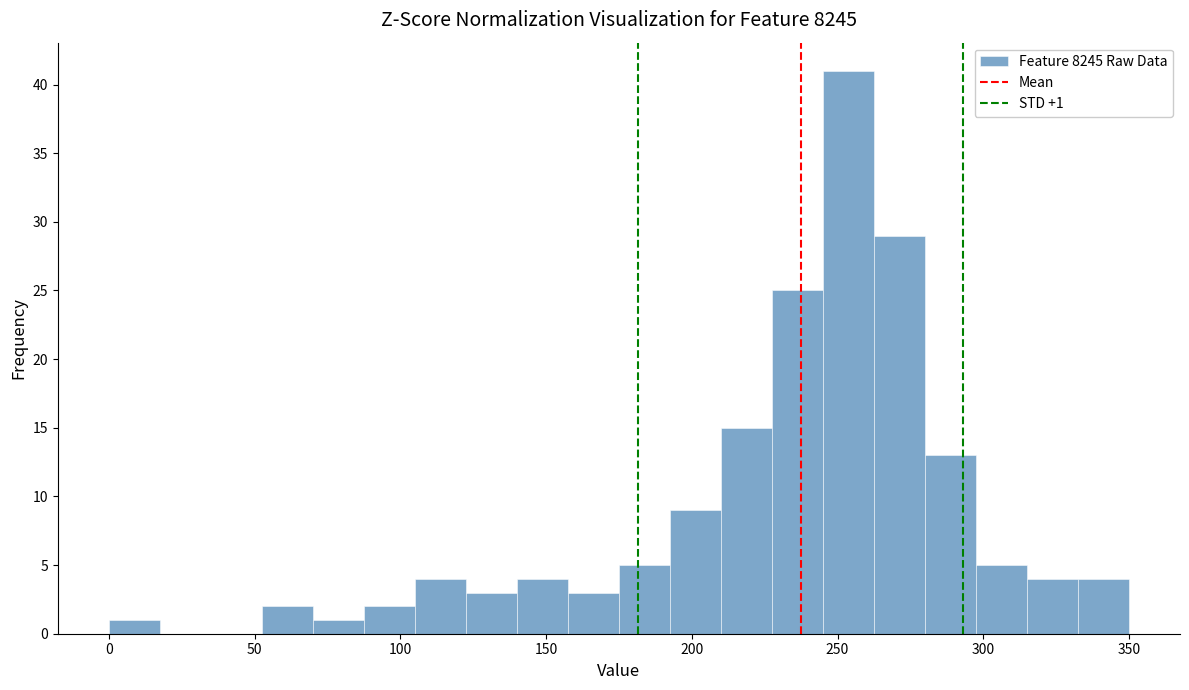

Around what value on the x-axis is the tallest bar? Give the approximate position of its centre, as read against the axis.

255